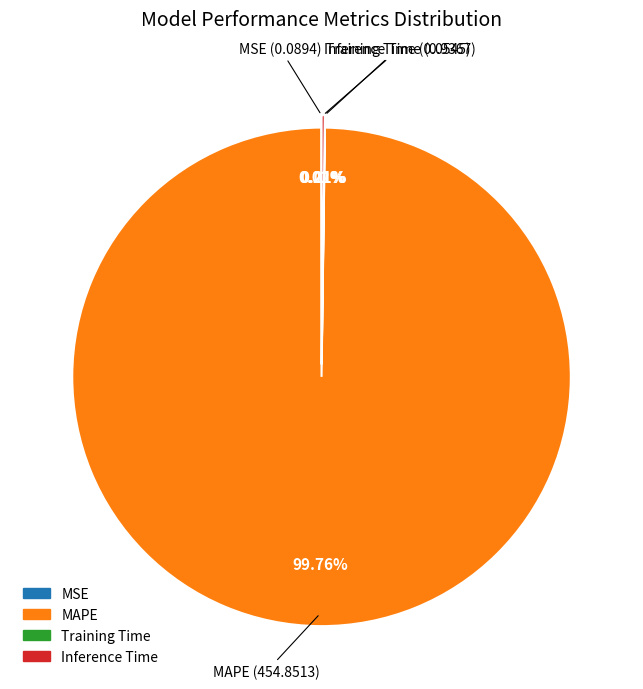

Which category has the biggest portion of the pie?

MAPE